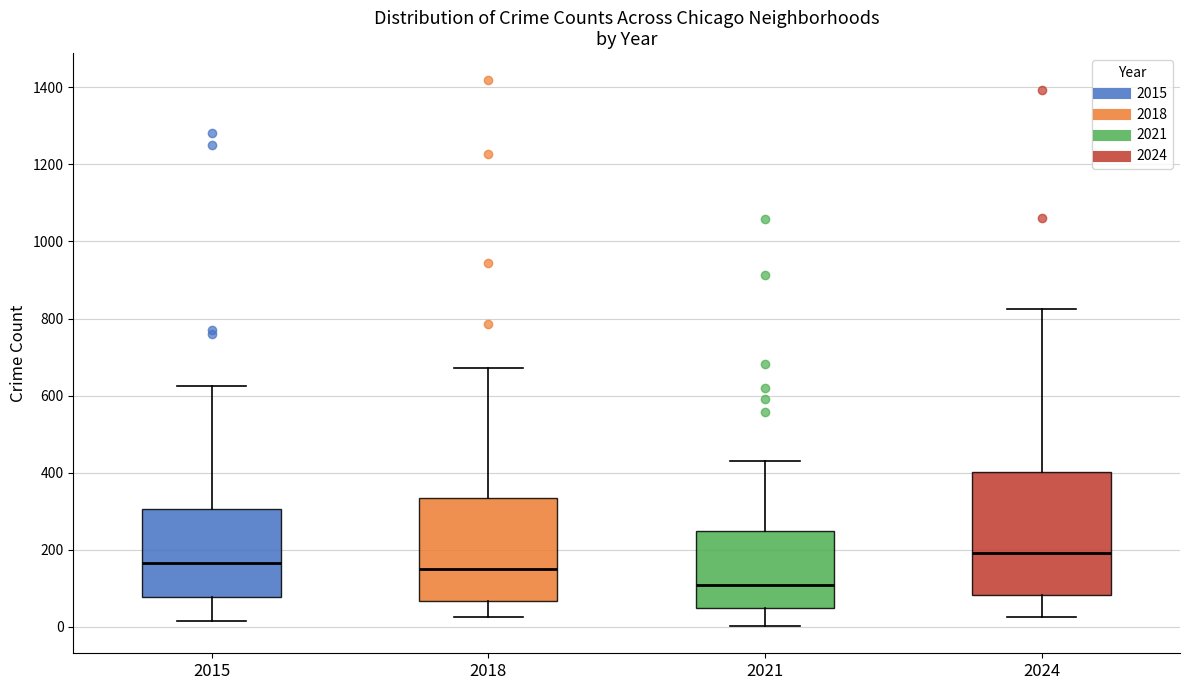

Where does the upper whisker of the box at x = 2021 end on the y-axis? The values are not printed on the chart, so give them approximately, as read against the axis.

440